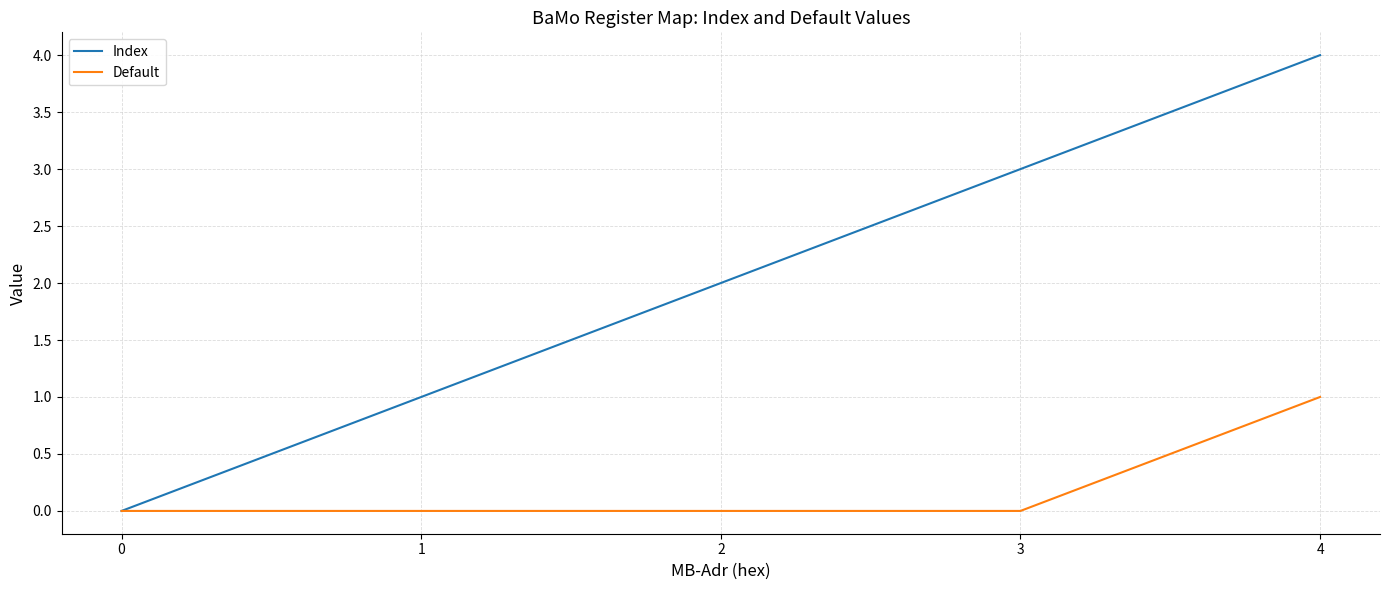

Does the chart have visible grid lines?

Yes